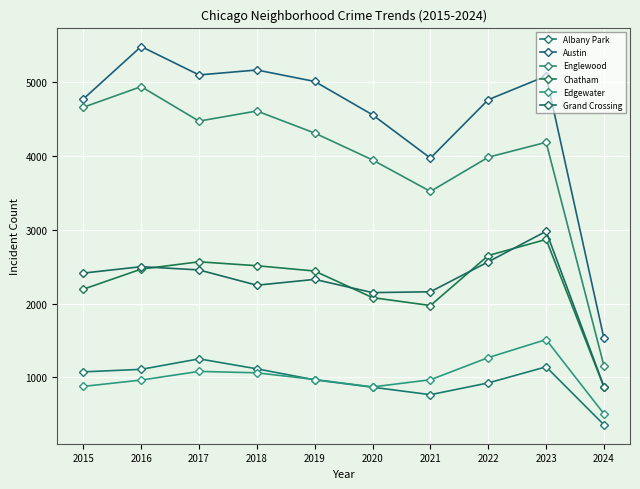

What are all the series names shown in the legend?

Albany Park, Austin, Englewood, Chatham, Edgewater, Grand Crossing